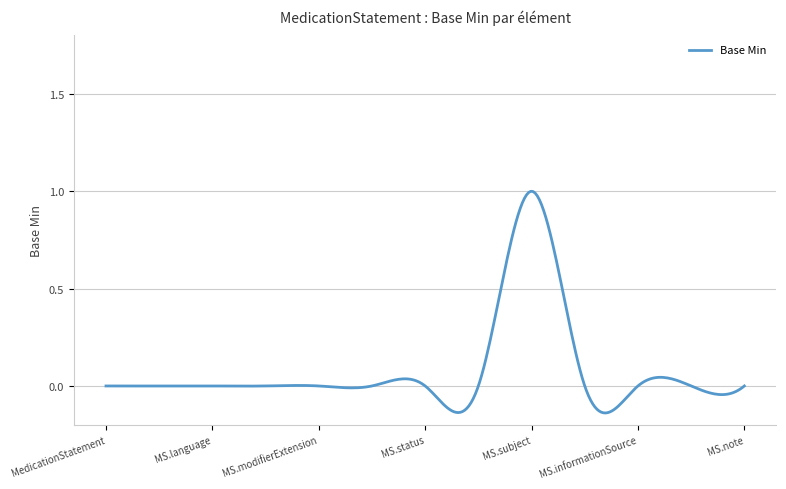

What is the difference between the maximum and minimum values?

1.1